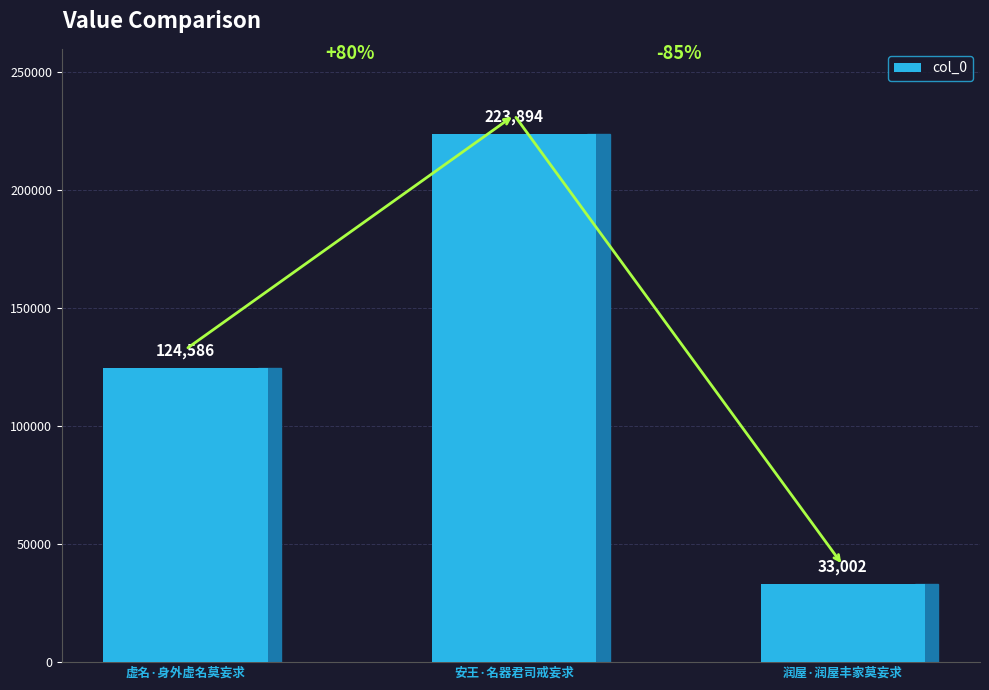

What is the greatest value displayed?

223894